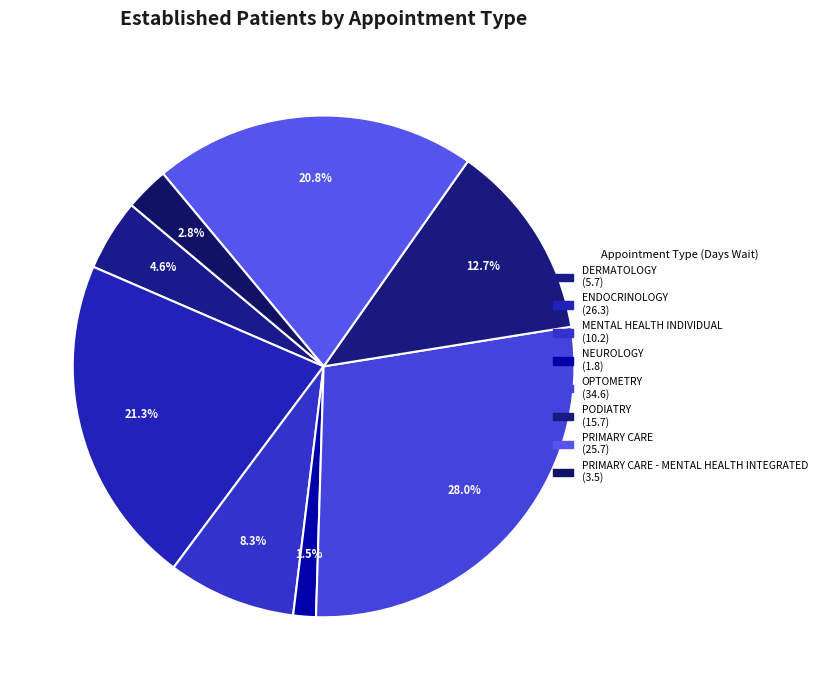

How many slices are in this pie chart?

8